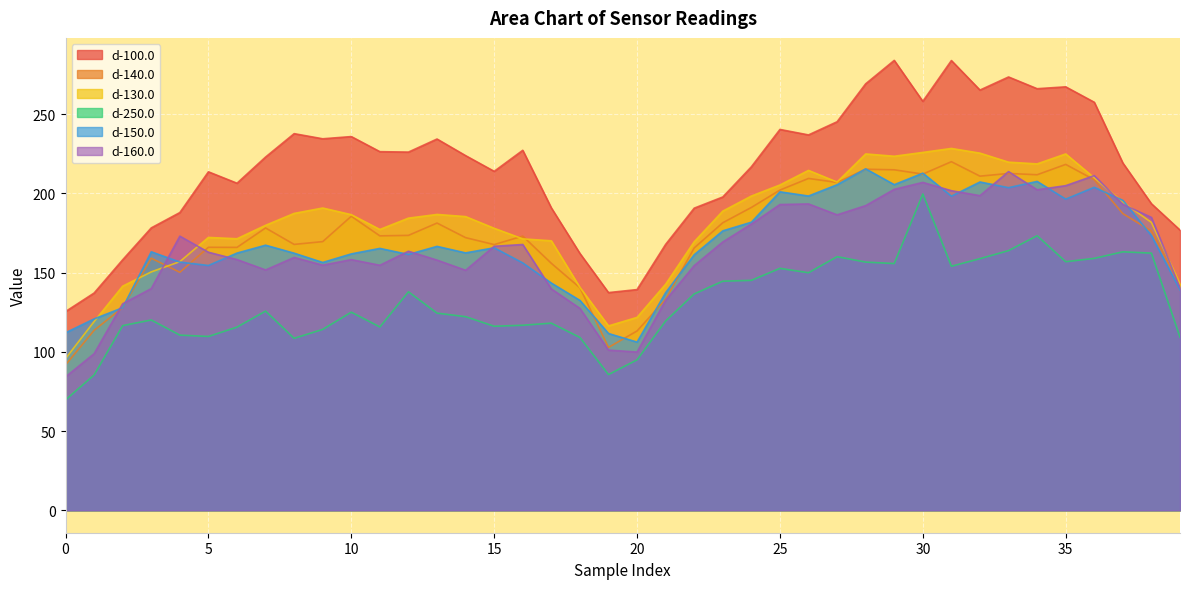

How many lines are shown in the chart?

6